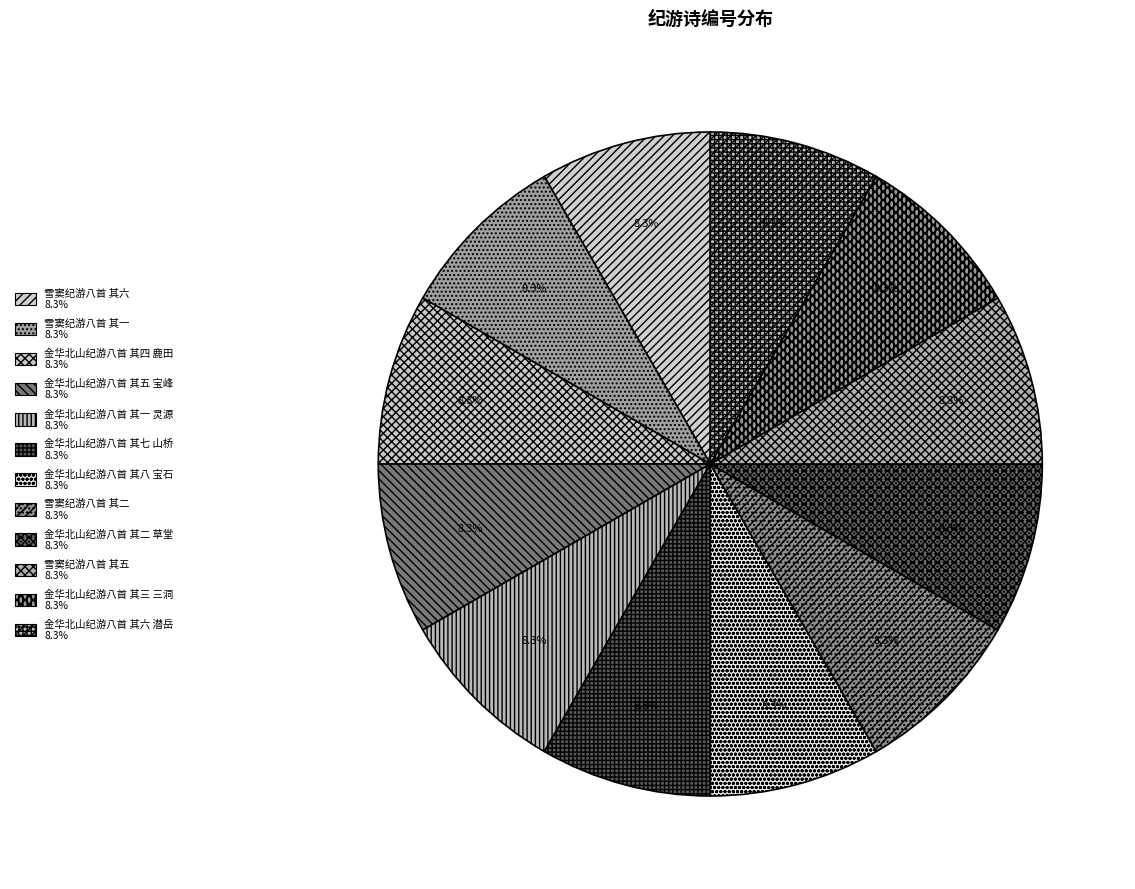

Does 雪窦纪游八首 其五 account for over 50% of the chart?

No